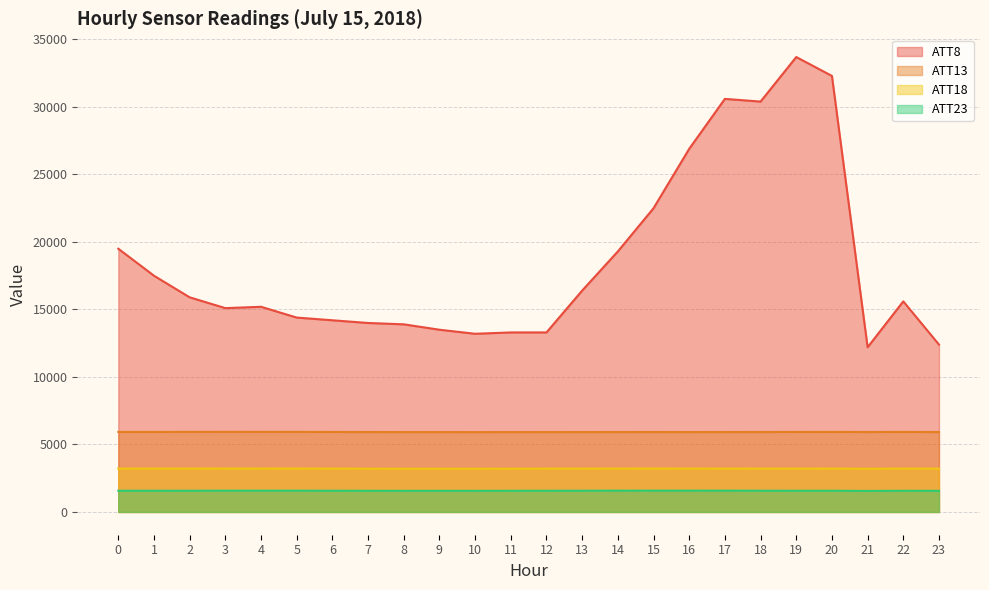

Which series changed the most between 18 and 20?

ATT8